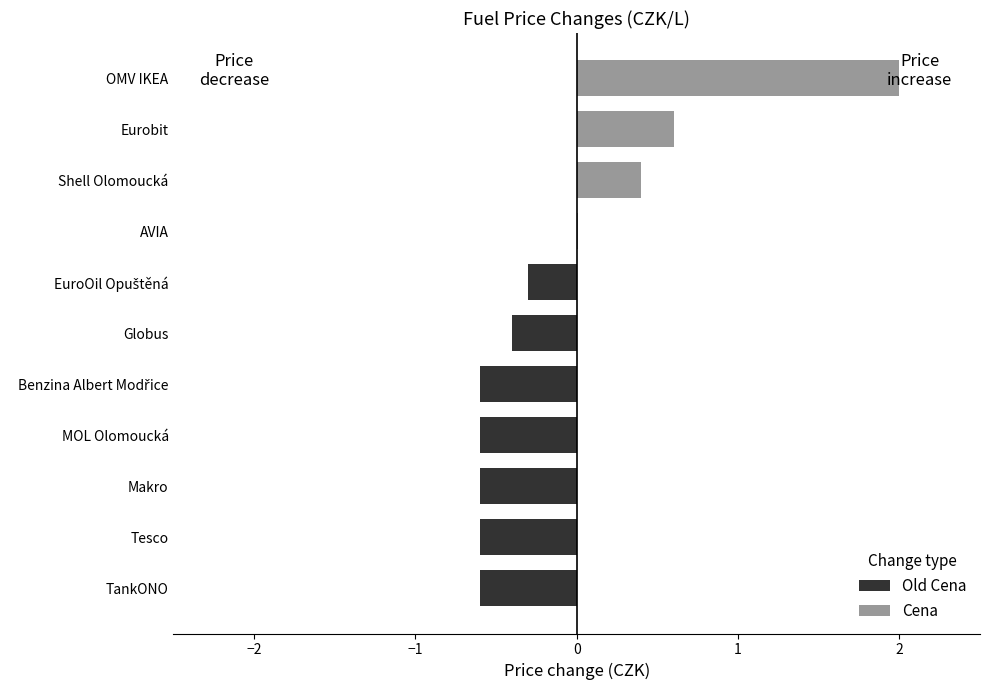

True or false: Cena has a value of -0.7 at TankONO.

False